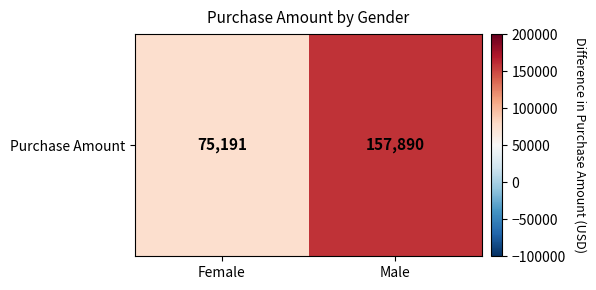

Count the number of data series in this chart.

1